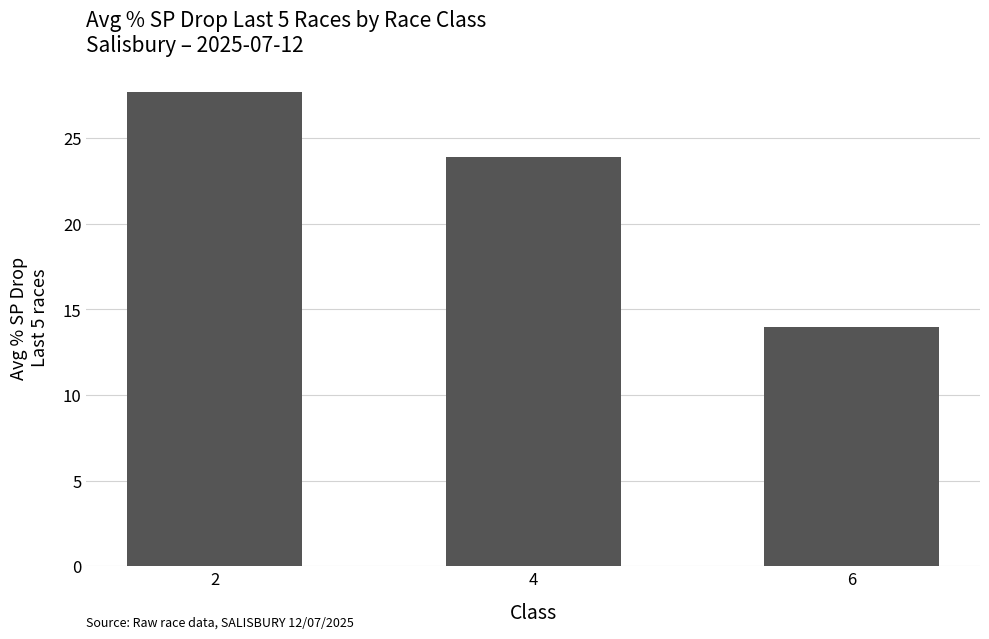

What is the greatest value displayed?

27.7